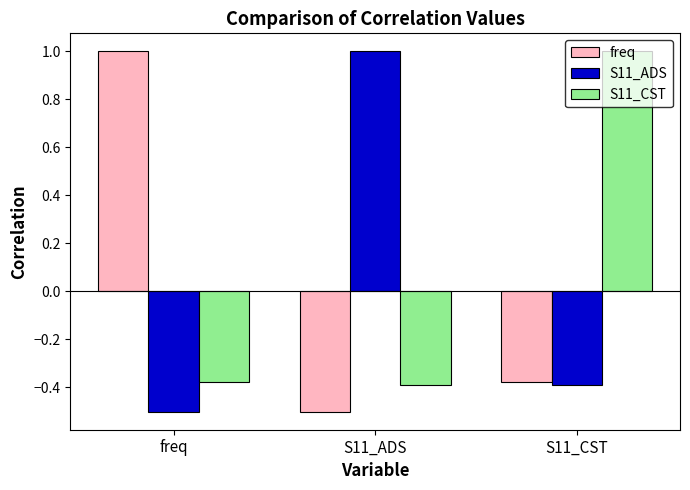

The value of S11_CST at S11_ADS is -0.5. True or false?

False